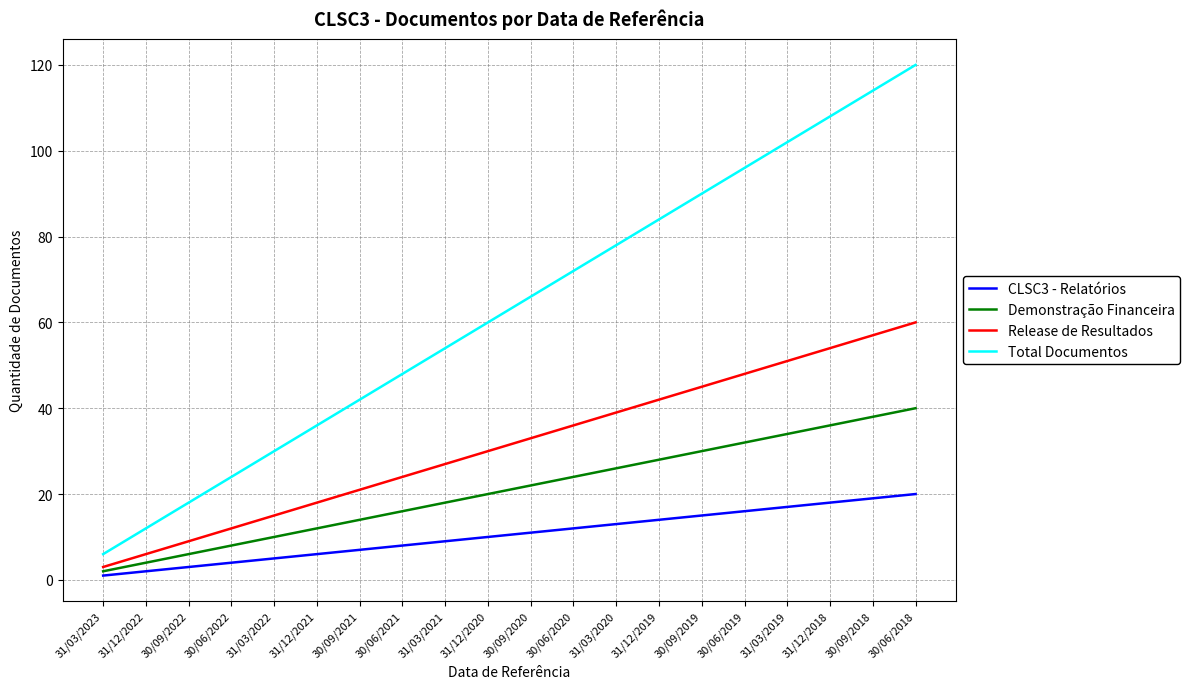

Does the chart display data point markers on the line(s)?

No